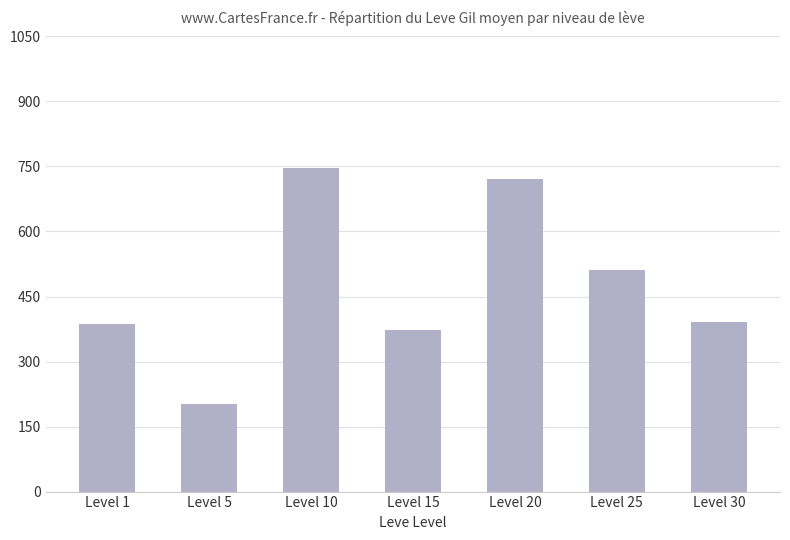

Are the bars grouped side by side (vs. stacked)?

No